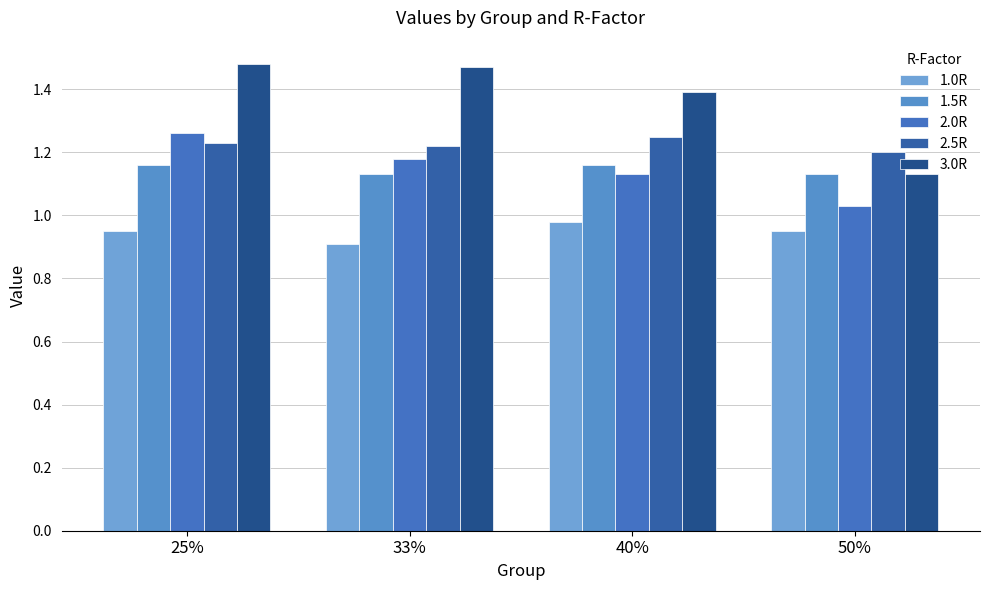

How many bars are there in total?

20